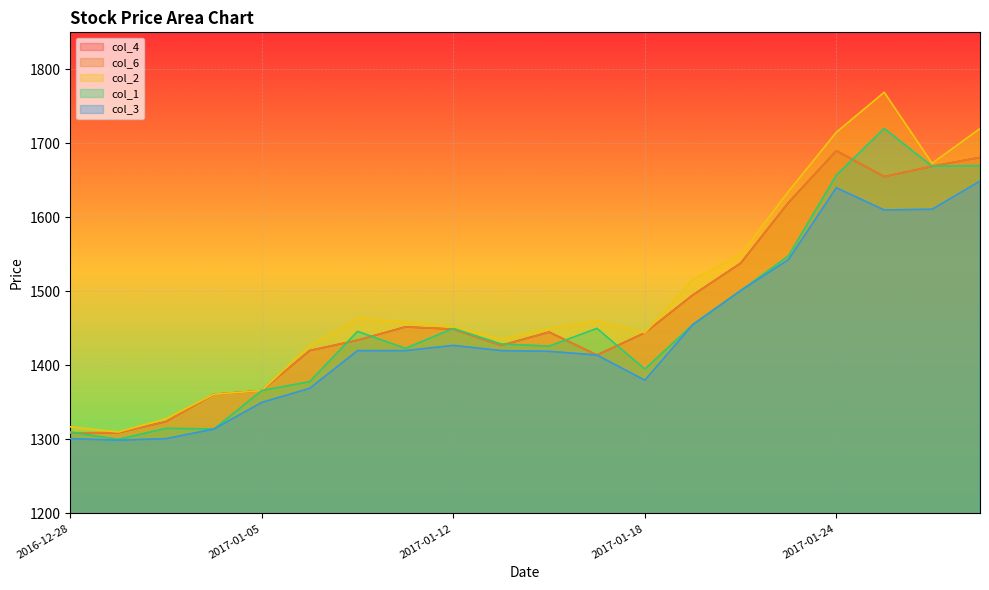

Is it true that col_1 equals 1455 at 2017-01-19?

True